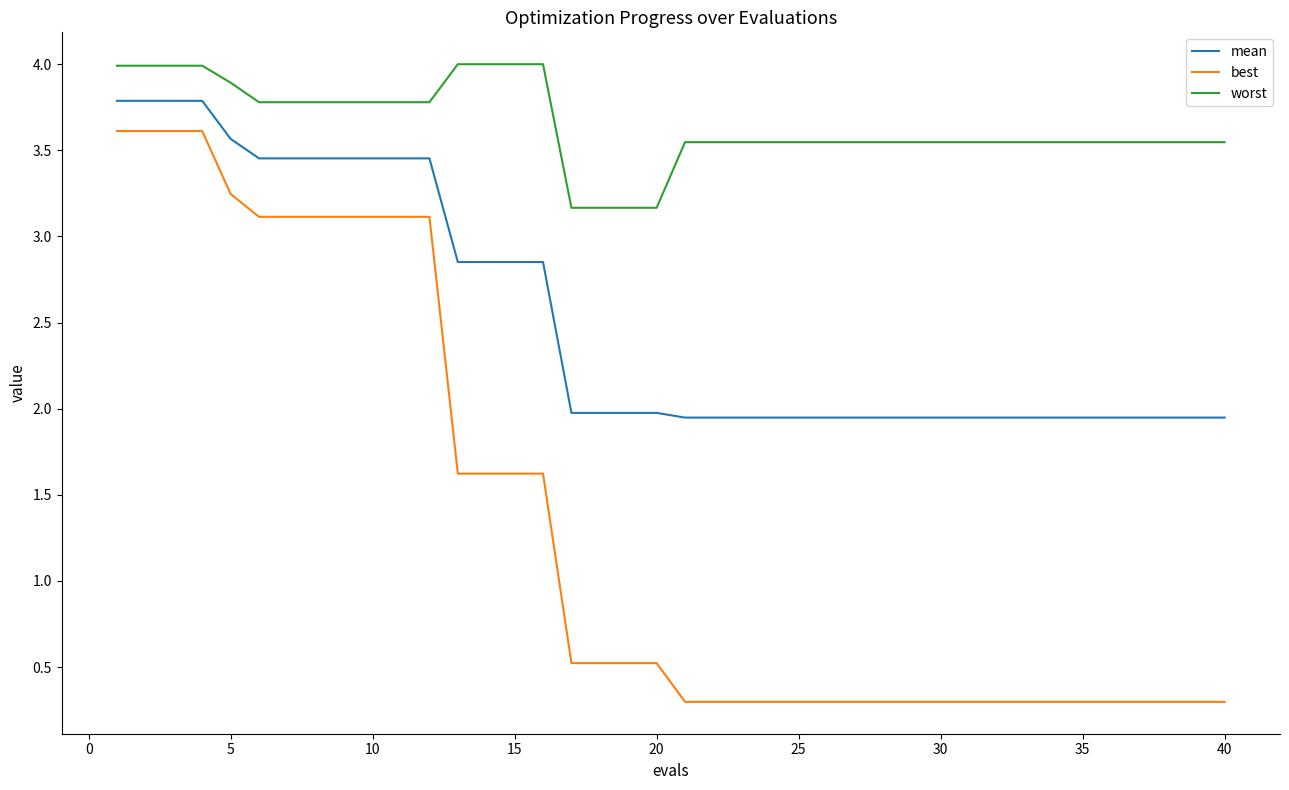

True or false: best and worst intersect in this chart.

False